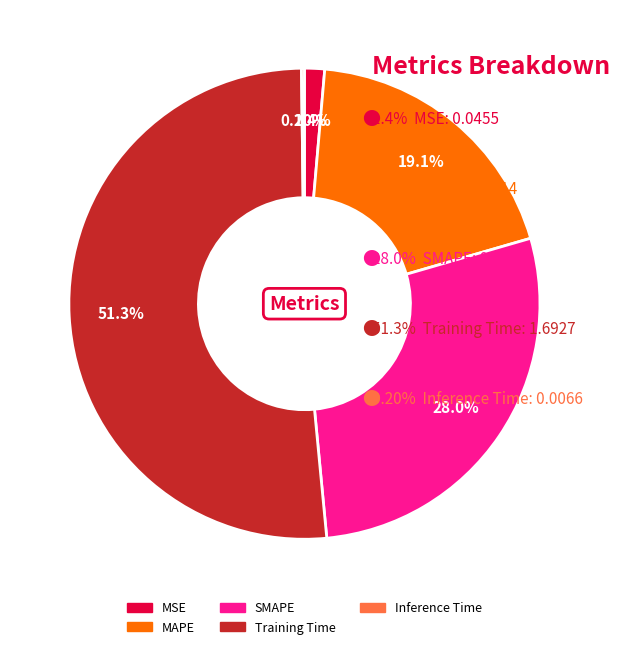

Which slice is the largest?

Training Time